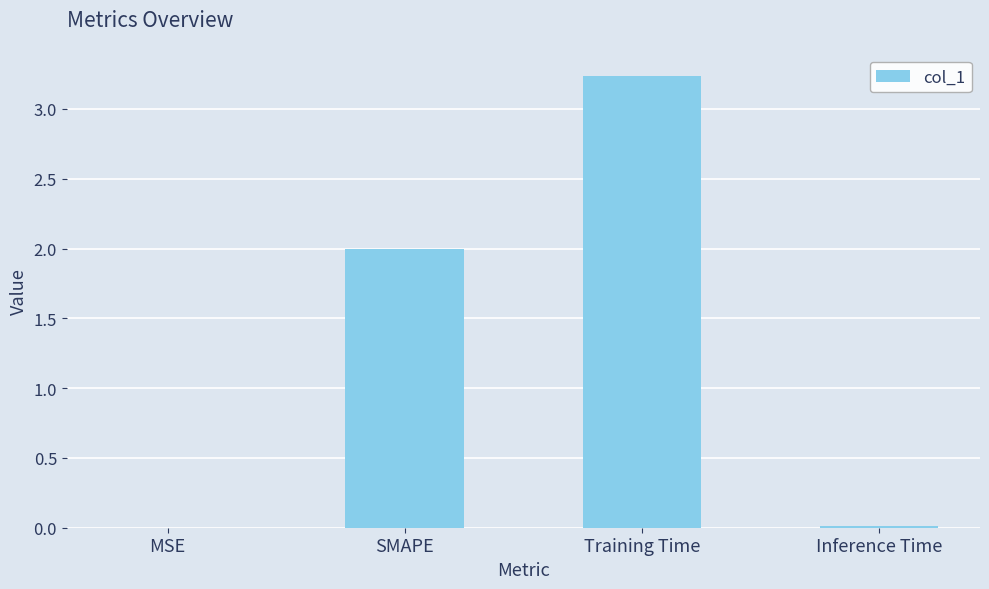

Count the number of data series in this chart.

1